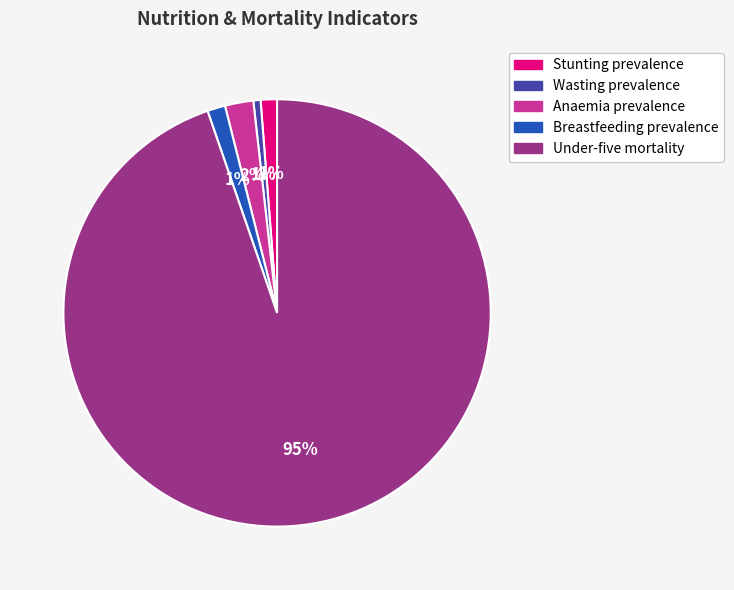

How many segments does this pie chart have?

5